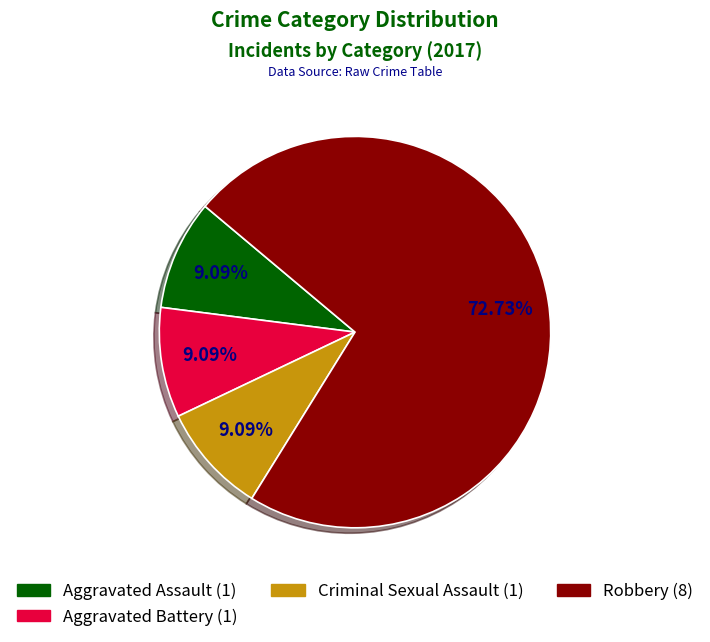

Does any single category account for the majority?

Yes